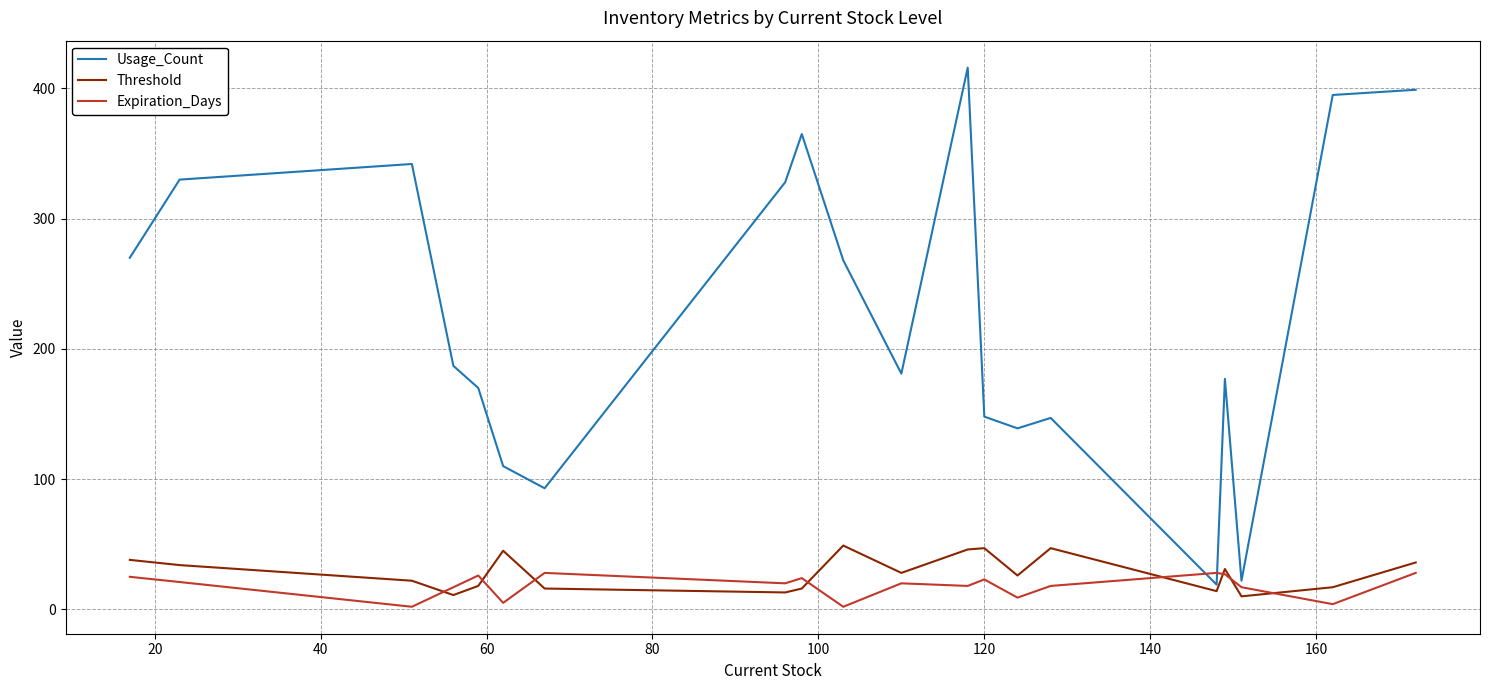

Which series has the widest spread of values?

Usage_Count